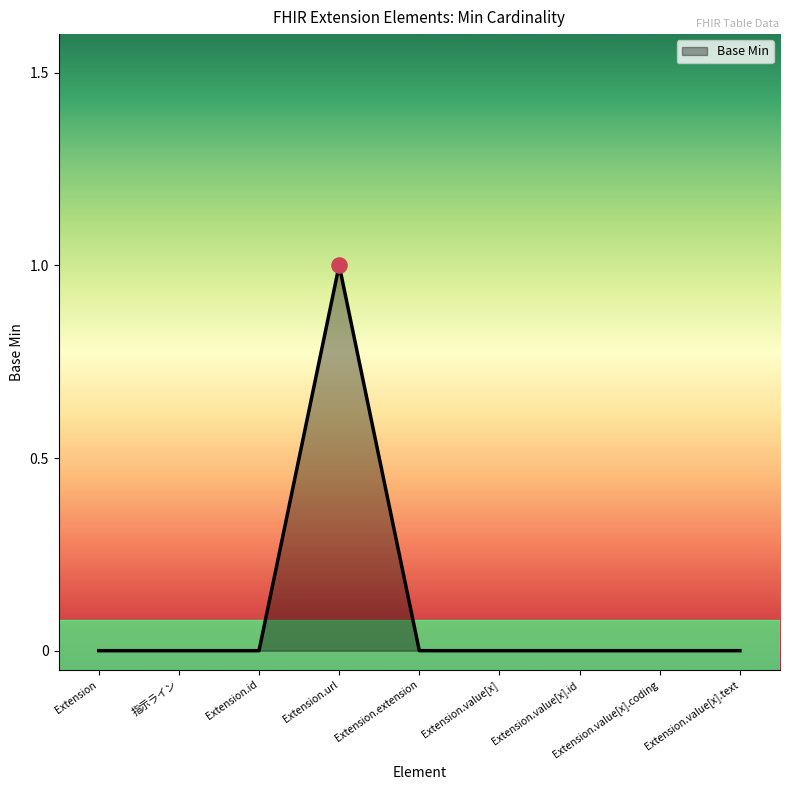

The chart shows a value of -1 at Extension.value[x].coding. True or false?

False